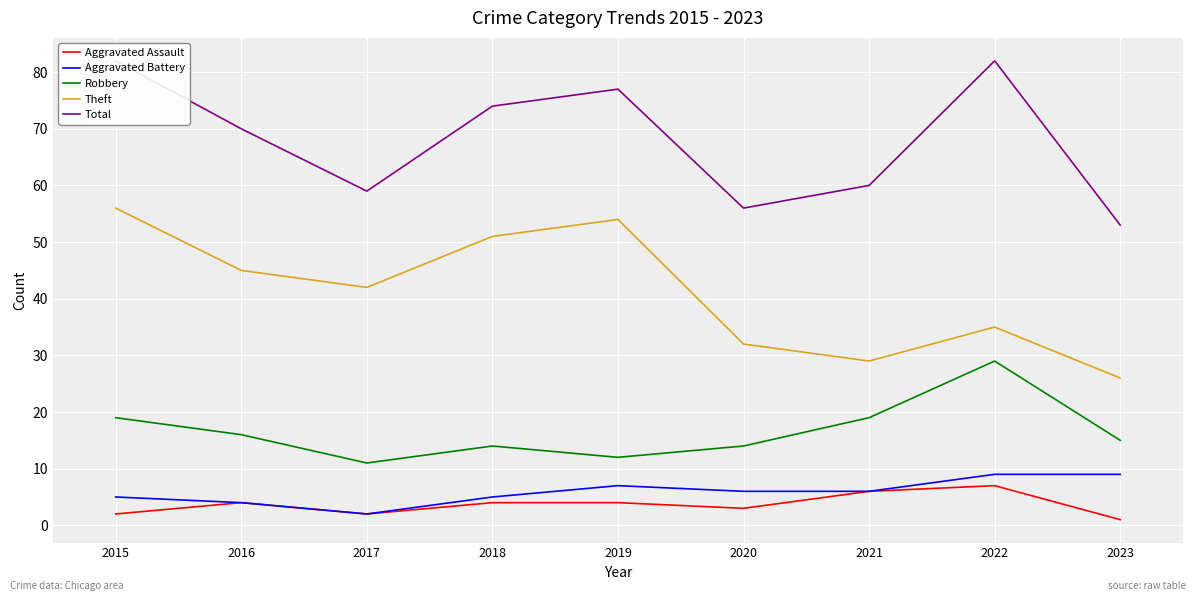

What is the average value of the Aggravated Battery series?

6